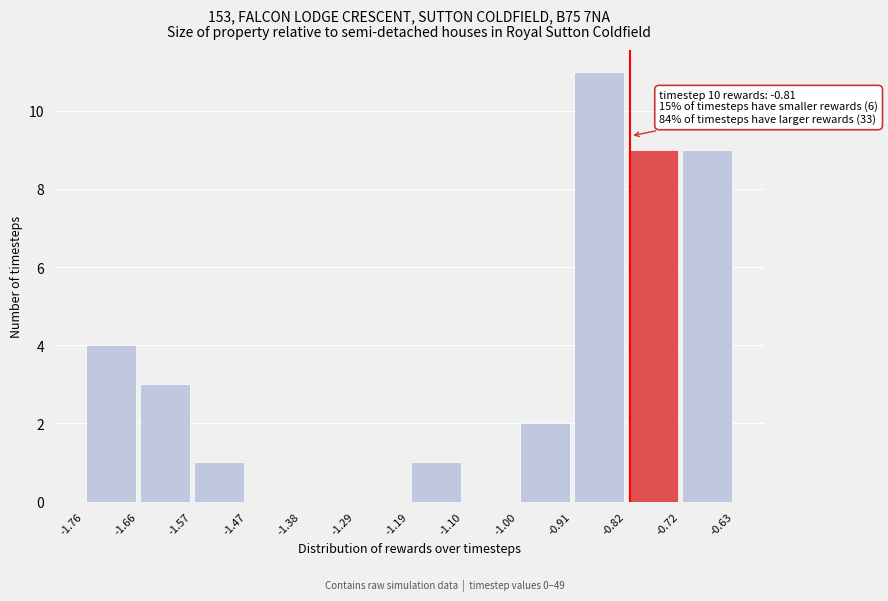

Over which range of the x-axis is the bar tallest?

-0.91 to -0.82